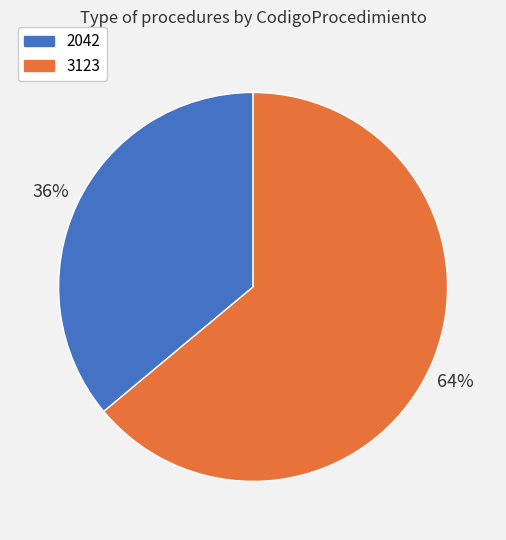

True or false: 2042 accounts for 46% of the total.

False